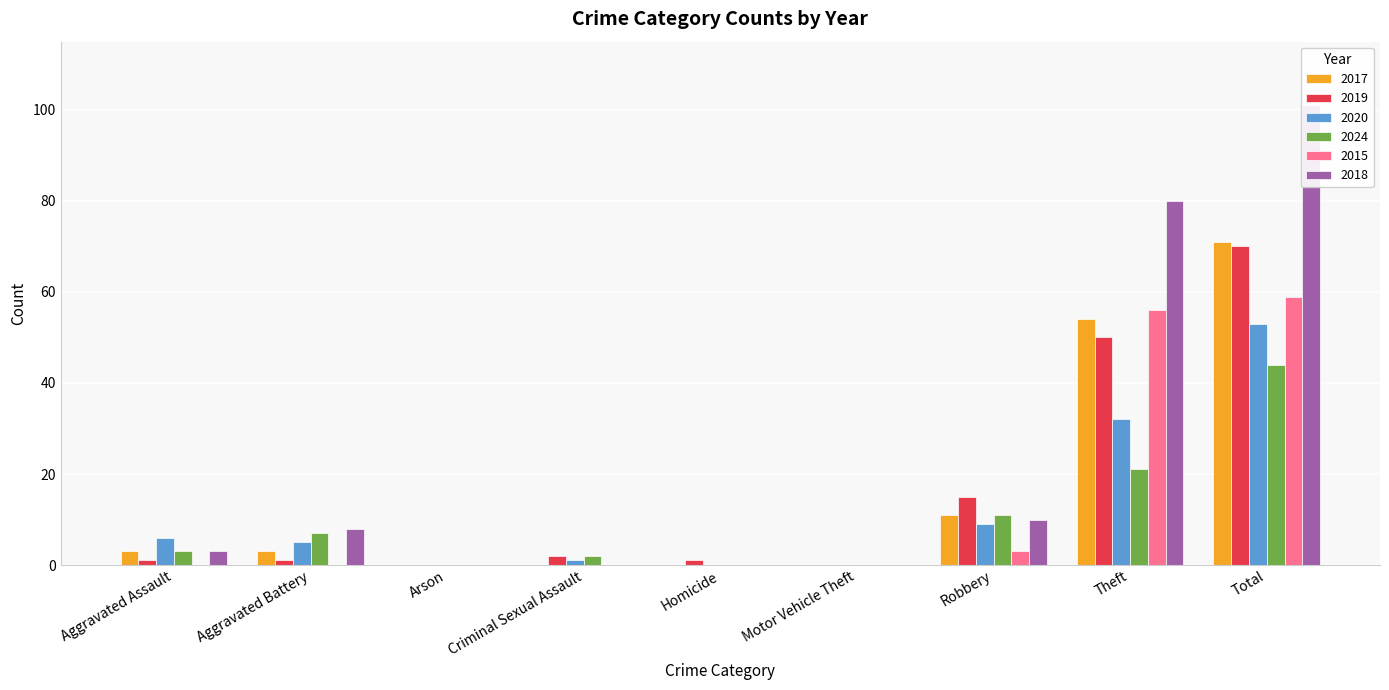

What is the difference between the second highest and second lowest values in the 2015 series?

56